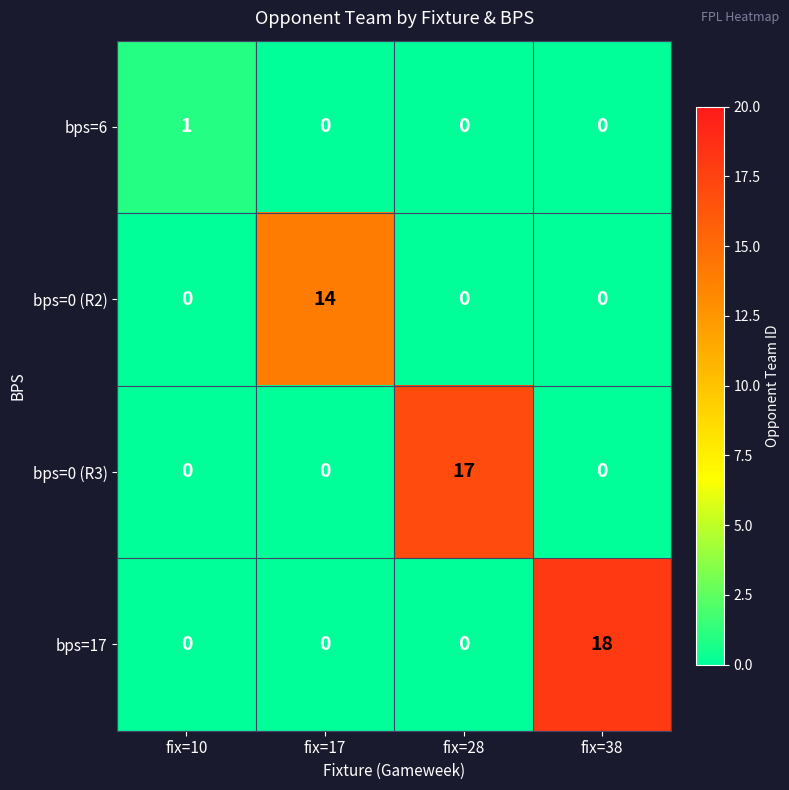

At how many categories does at least one series exceed 10?

3